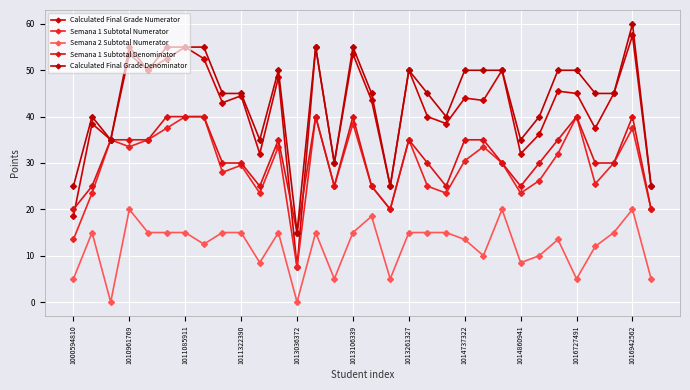

What is the greatest value displayed?

60.0